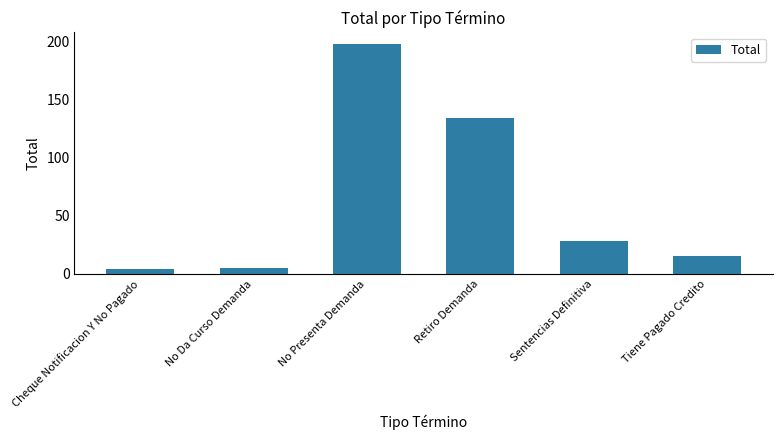

Between Cheque Notificacion Y No Pagado and Retiro Demanda, which is larger?

Retiro Demanda